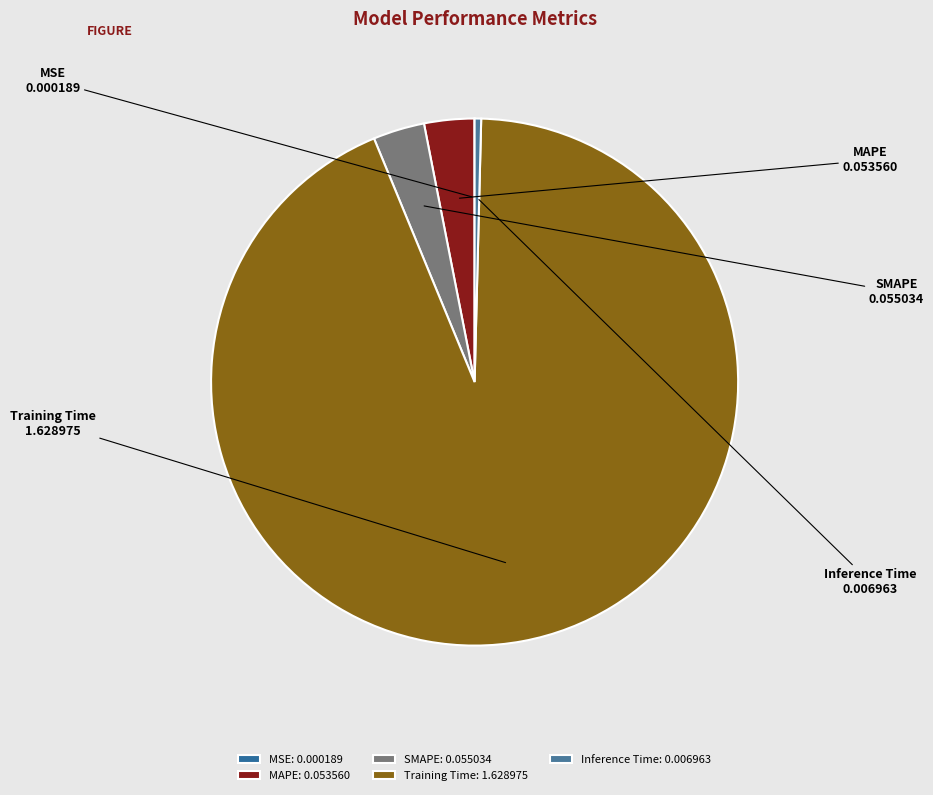

Is the sum of Inference Time and SMAPE greater than half?

No